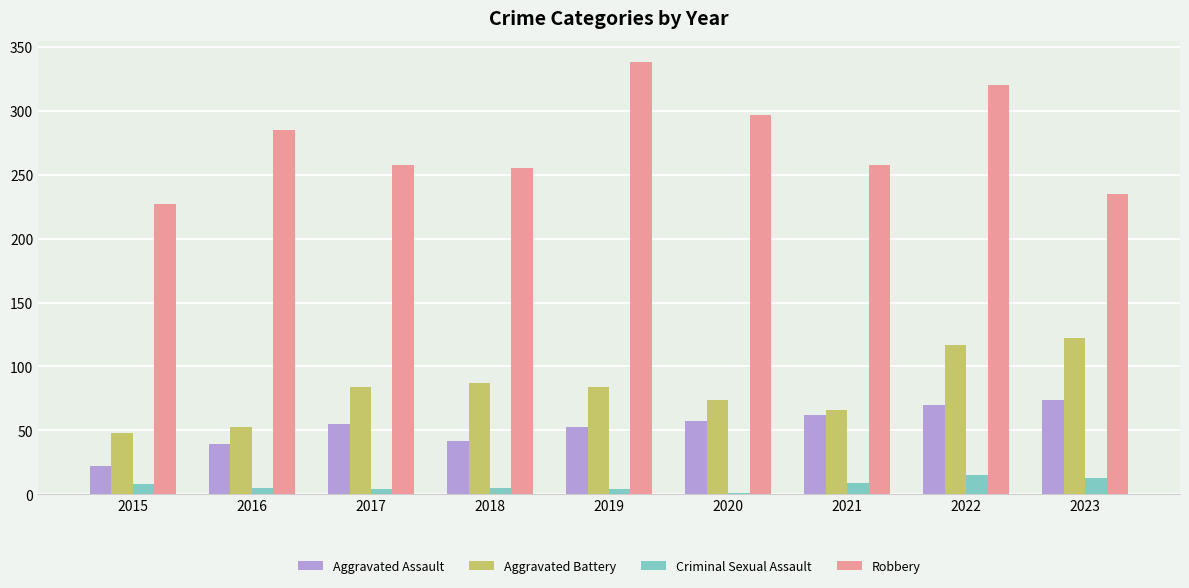

What is the maximum value for Aggravated Assault?

74